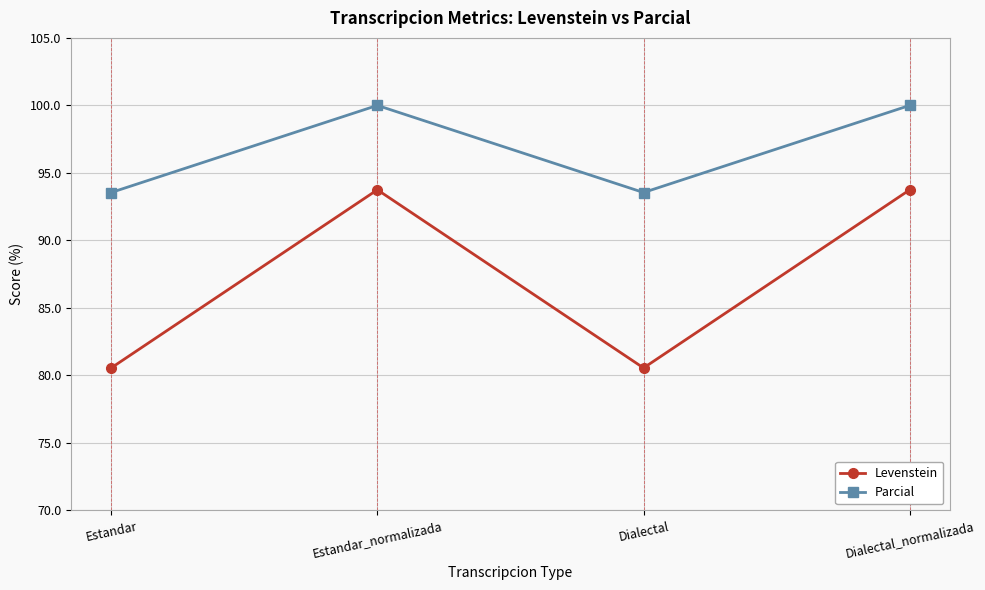

The Parcial series shows 93.5 at Estandar. True or false?

True